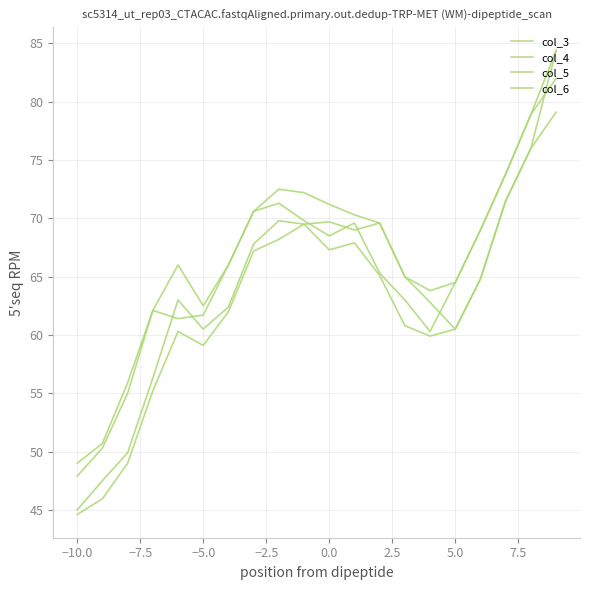

At which label is col_6 closest to 64?

5.0